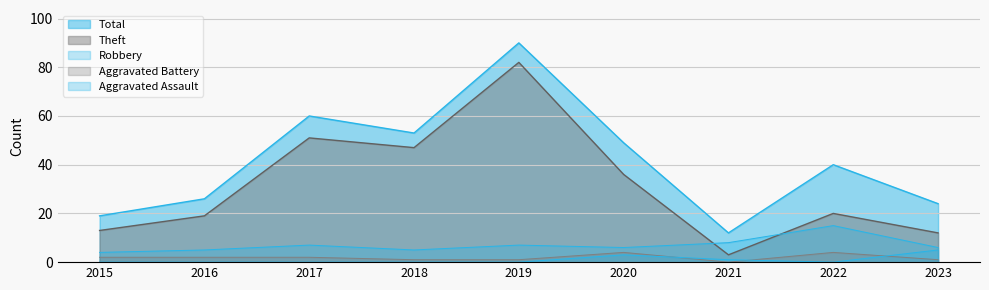

True or false: Robbery and Total cross at least once.

False